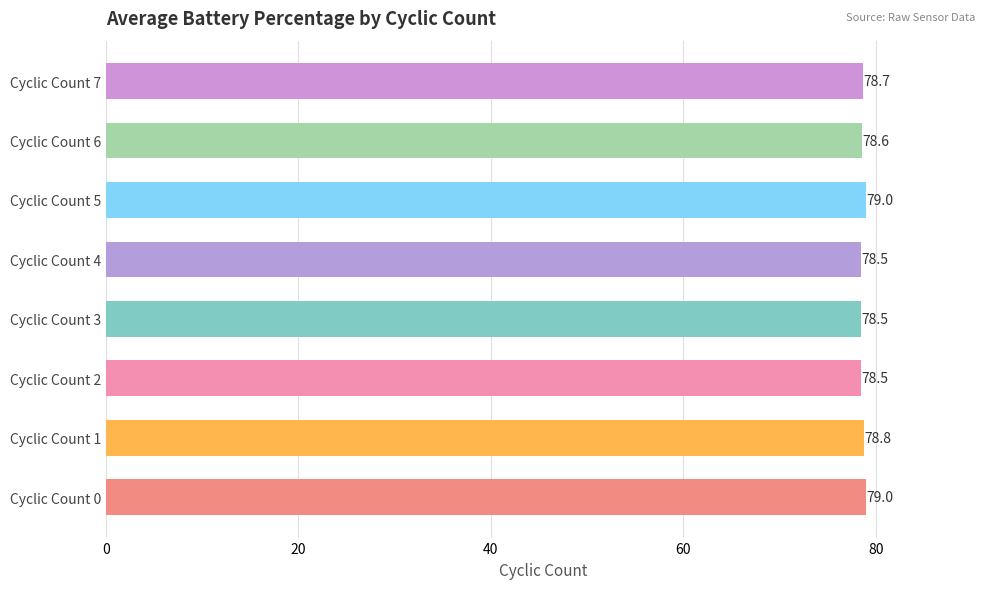

The value at Cyclic Count 3 is 110.4. True or false?

False